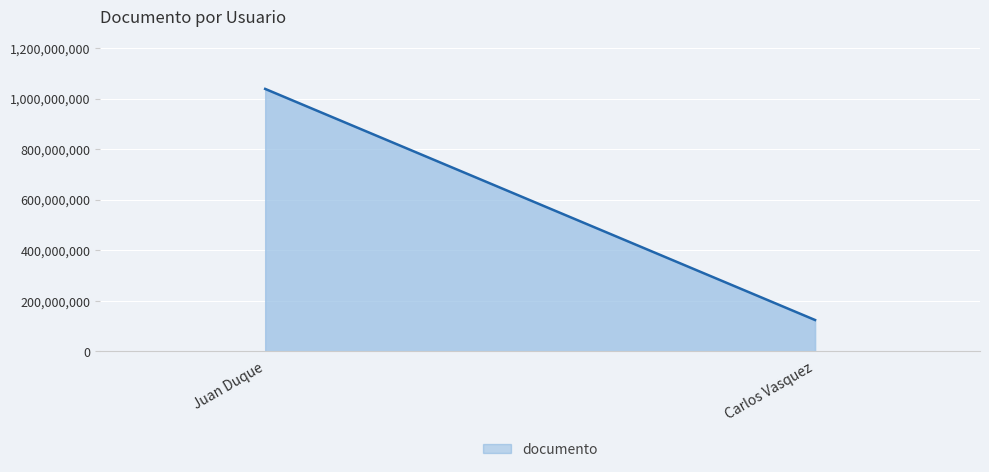

What is the smallest value displayed?

123698745